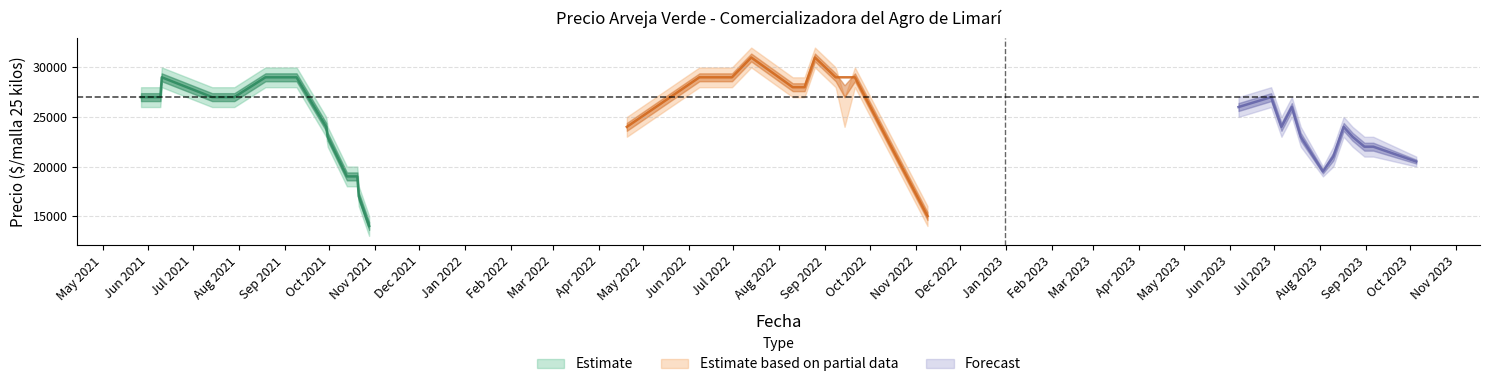

How many lines are shown in the chart?

3